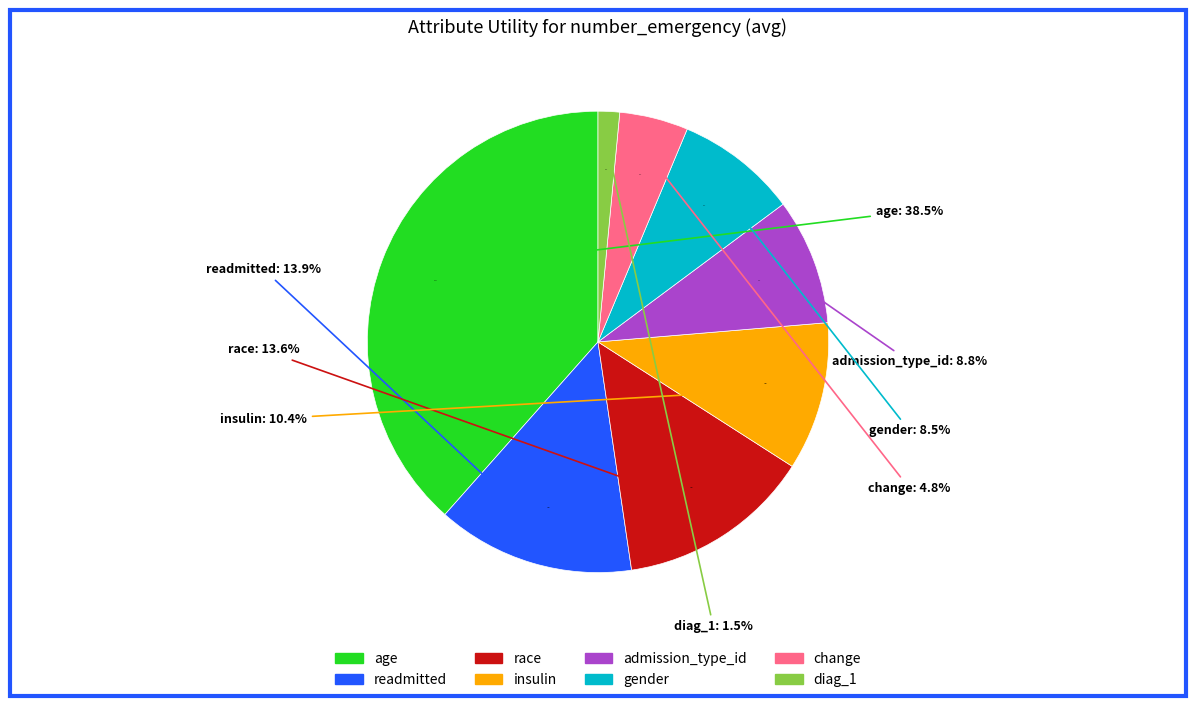

How many slices are in this pie chart?

8